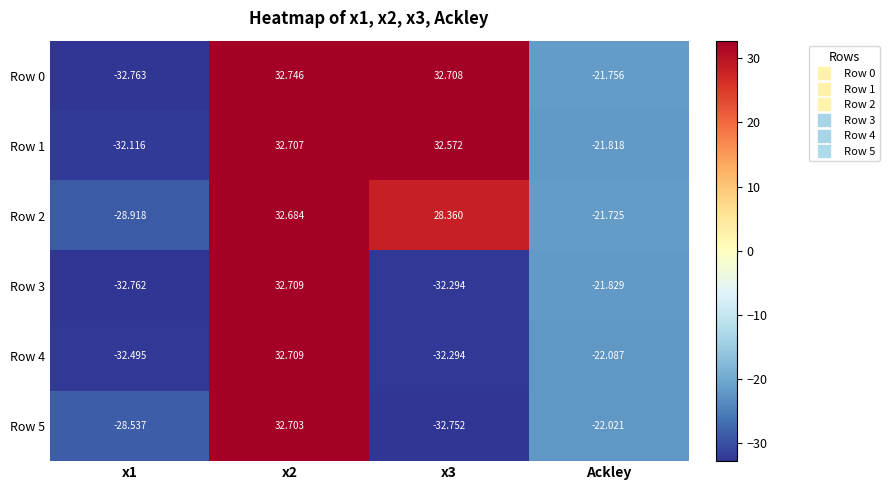

What is the difference between the highest and lowest values at x3?

65.5